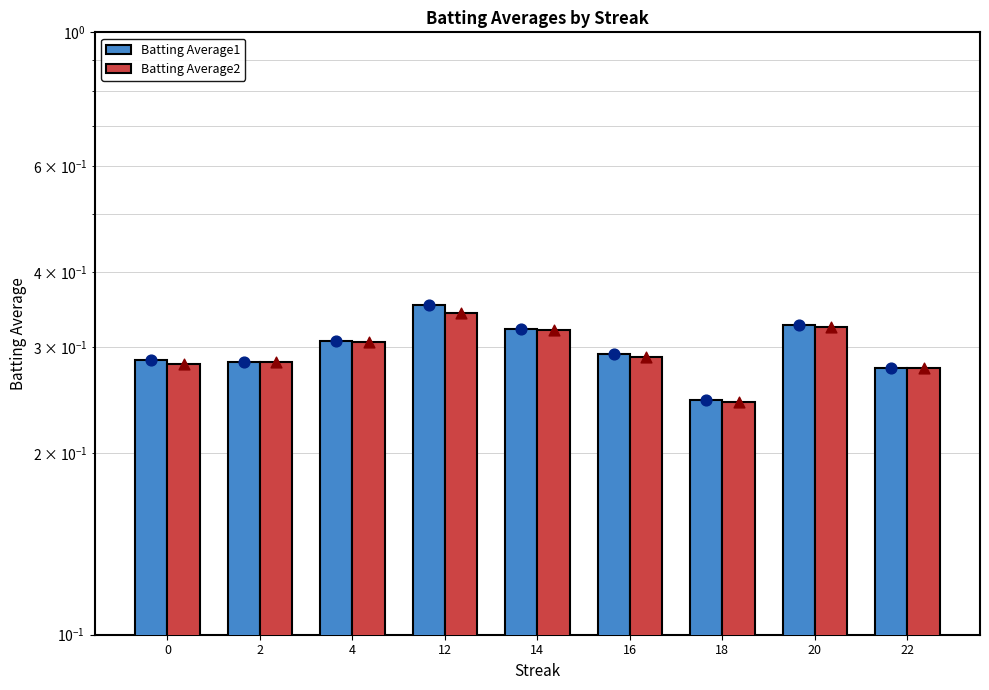

At how many categories does at least one series exceed 0?

9